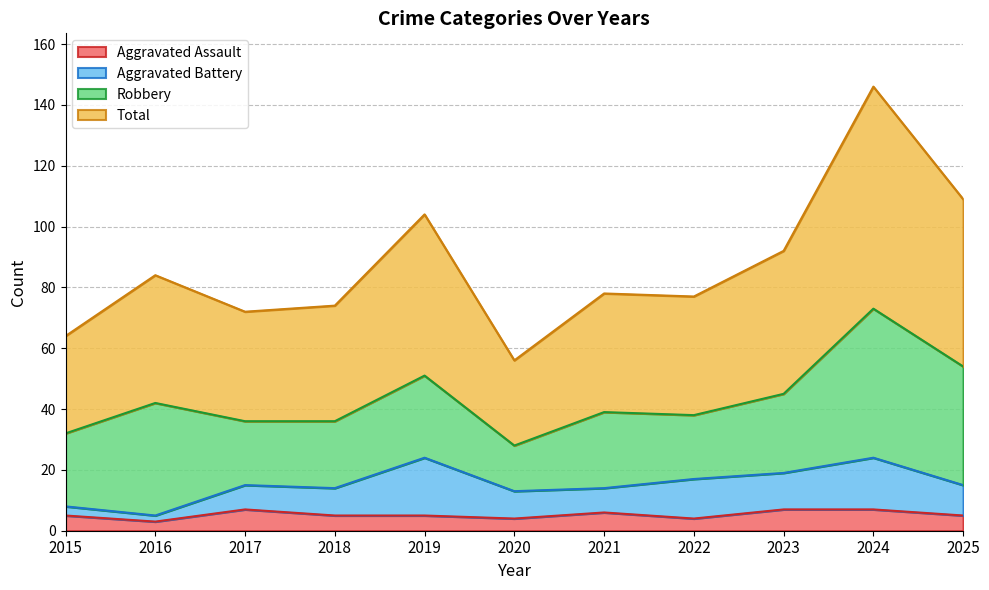

The value of Aggravated Assault at 2018 is 5. True or false?

True